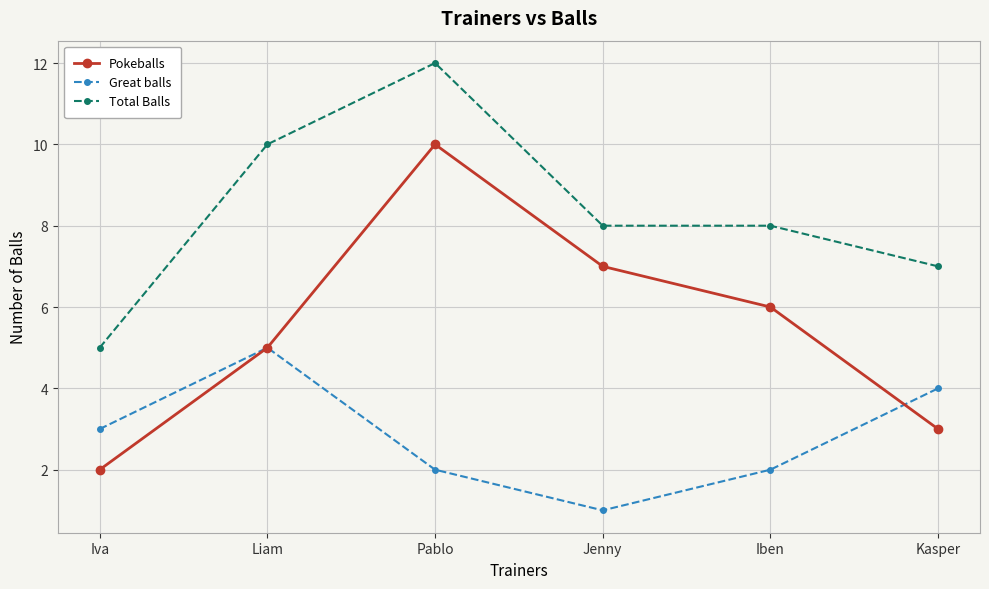

Count the number of categories in the chart.

6